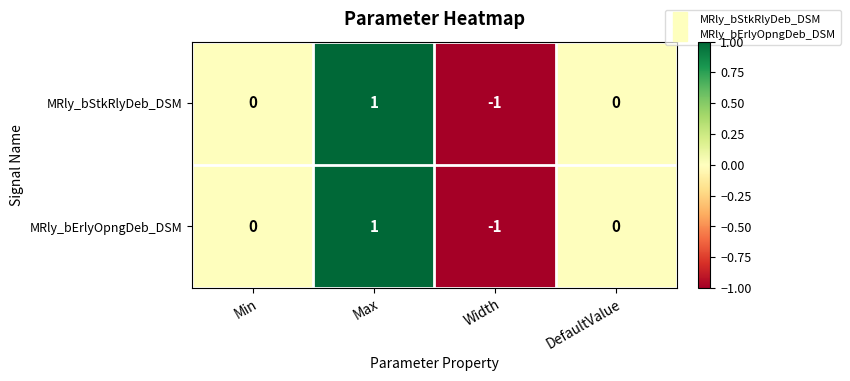

The MRly_bErlyOpngDeb_DSM series shows 0 at DefaultValue. True or false?

True